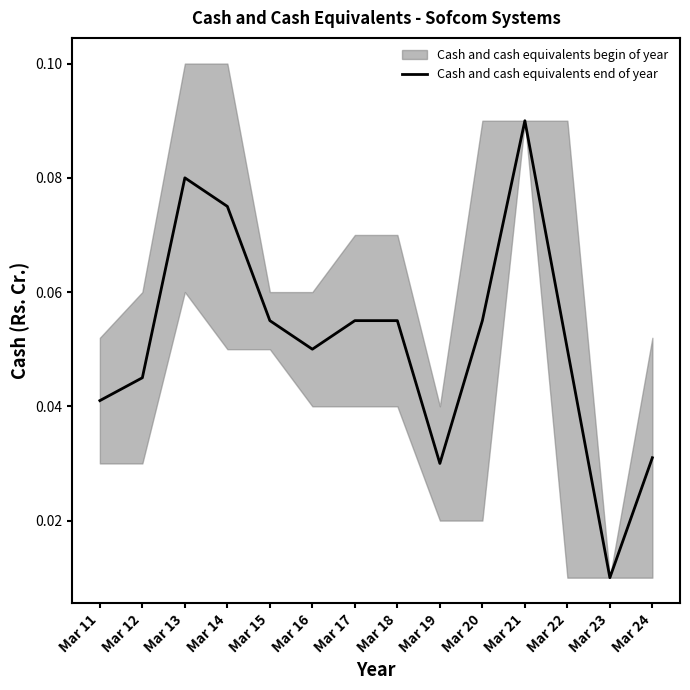

Is it true that the value at Mar 15 is 0.0?

False